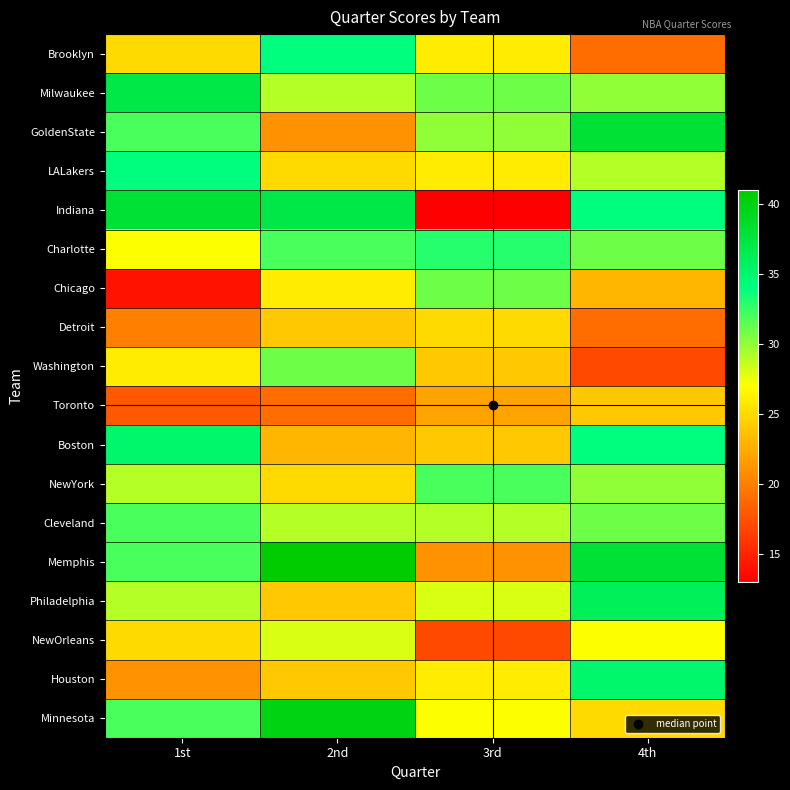

List the series in order of their peak value, lowest first.

Toronto, Detroit, NewOrleans, Chicago, Washington, NewYork, Cleveland, Charlotte, Brooklyn, LALakers, Boston, Houston, Philadelphia, Milwaukee, GoldenState, Indiana, Minnesota, Memphis